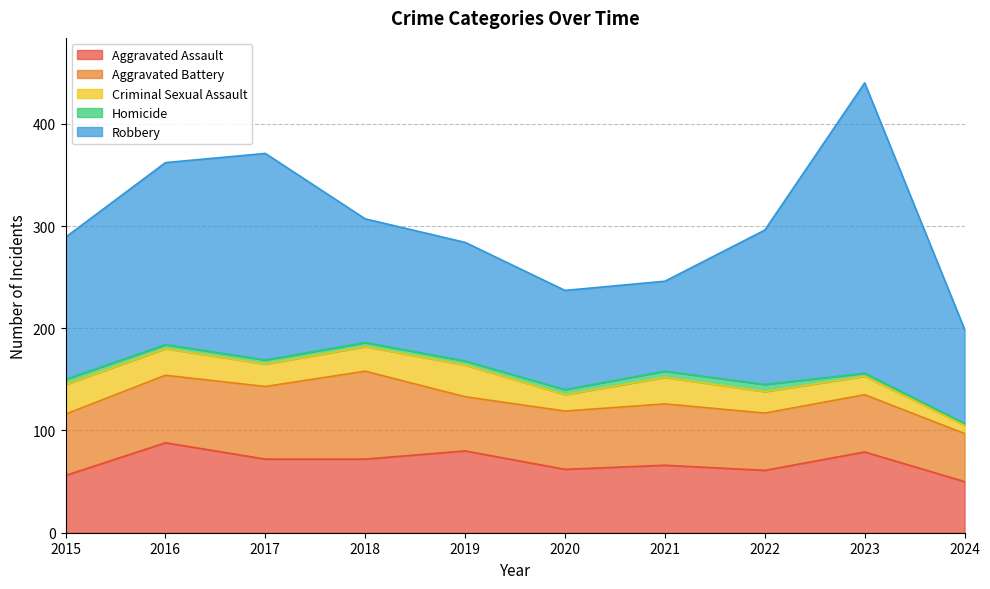

Count the Homicide values in the range 4 to 5.

6